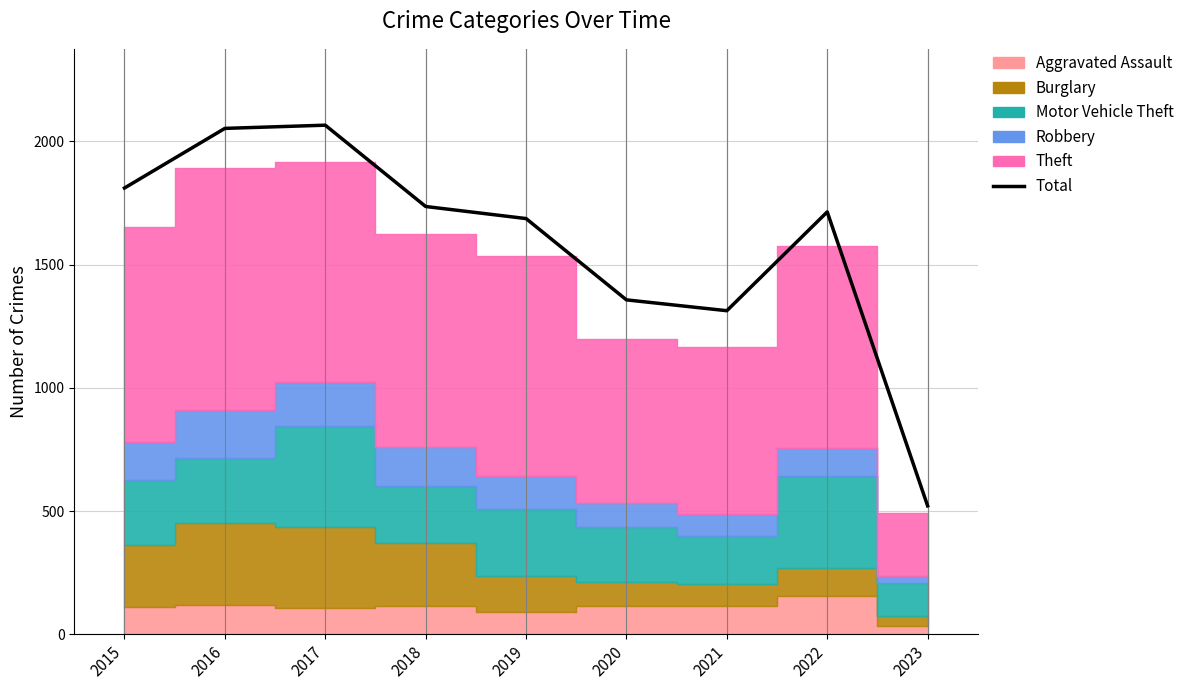

At which label does the data first exceed 1714?

2015